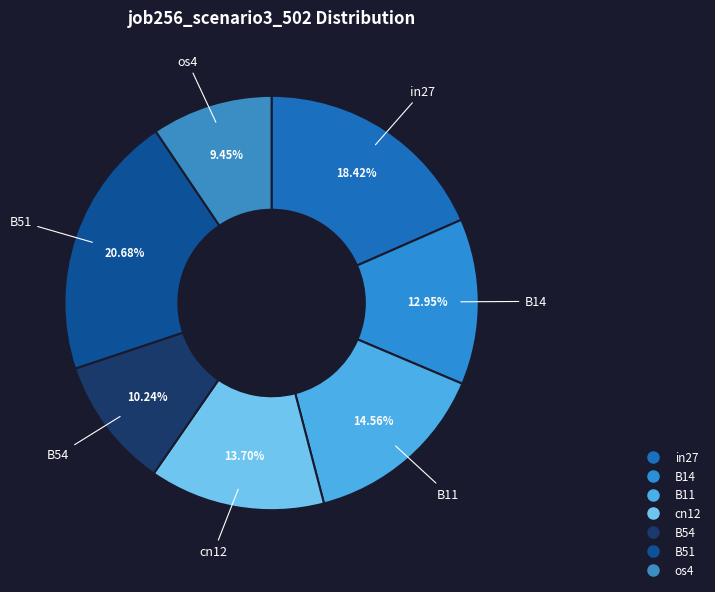

To the nearest percent, what portion does B11 represent?

15%